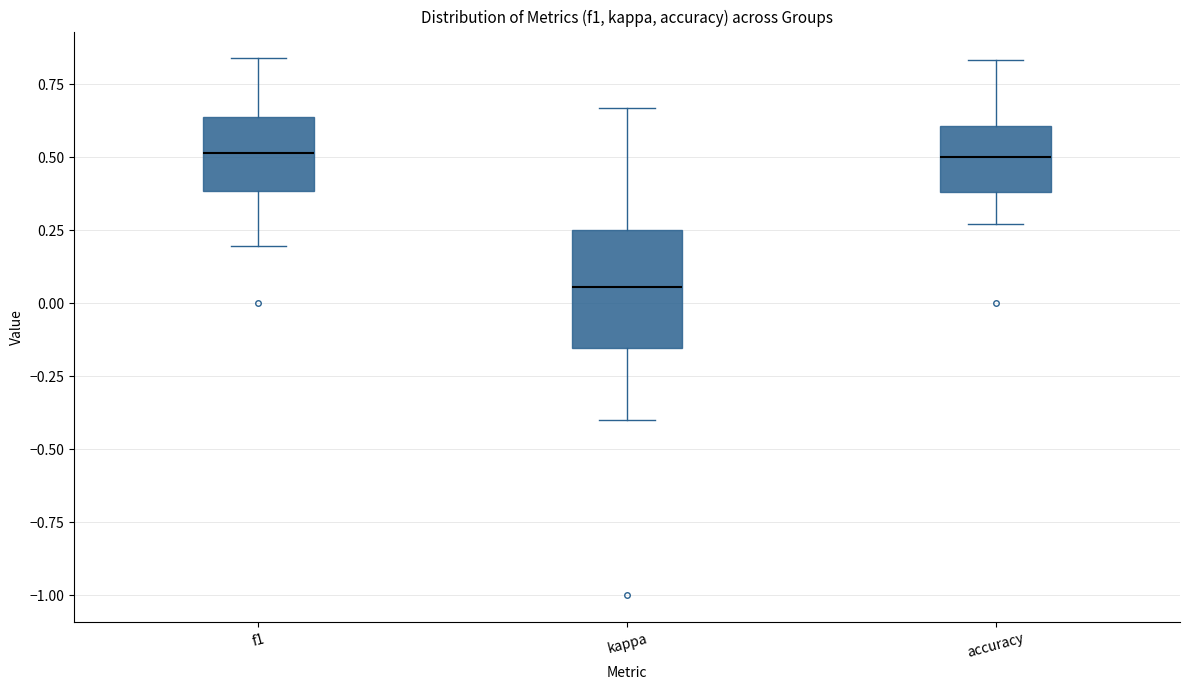

Reading left to right, read every box against the y-axis: the position of its median line, the range the box covers, and the ends of its whiskers. The values are not printed on the chart, so give them approximately, as read against the axis.

f1: median 0.50, box 0.40 to 0.65, whiskers 0.20 to 0.85
kappa: median 0.05, box -0.15 to 0.25, whiskers -0.40 to 0.65
accuracy: median 0.50, box 0.40 to 0.60, whiskers 0.25 to 0.85